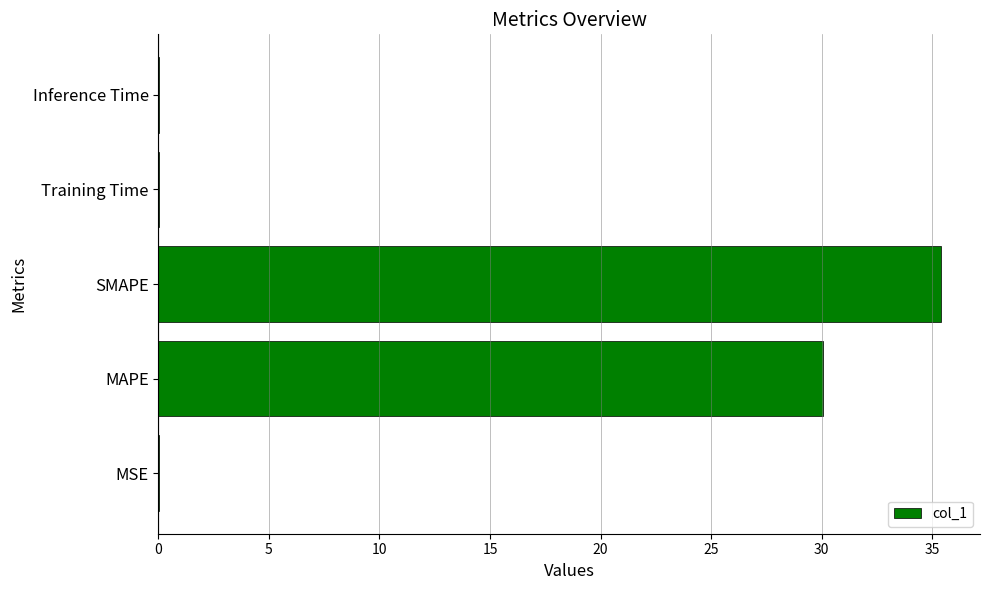

The value at MAPE is 12.6. True or false?

False